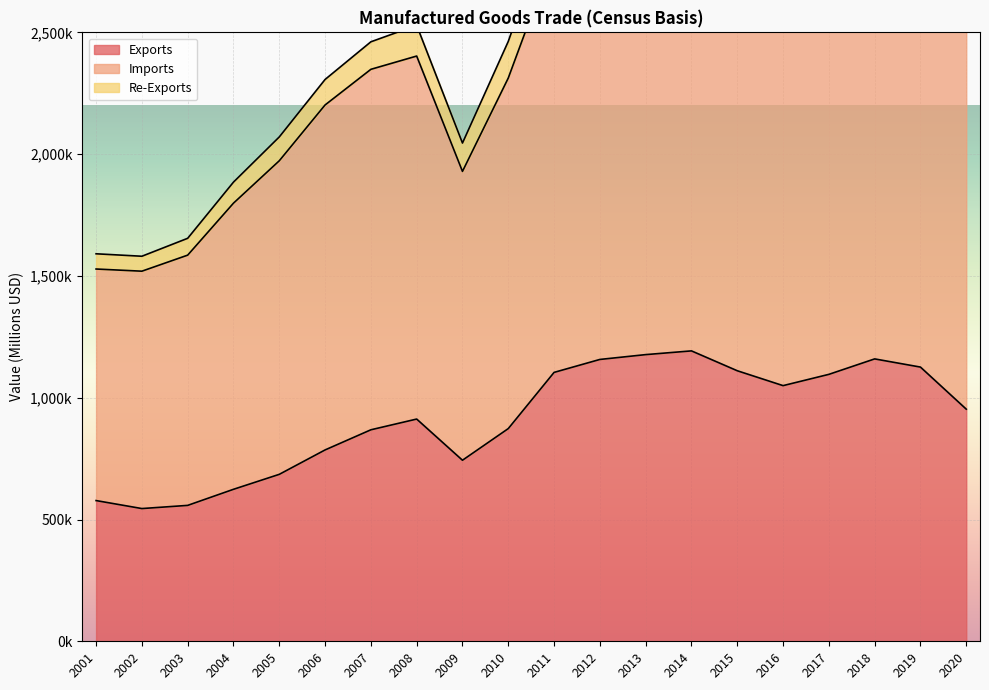

The value of Imports at 2017 is 5483320. True or false?

False